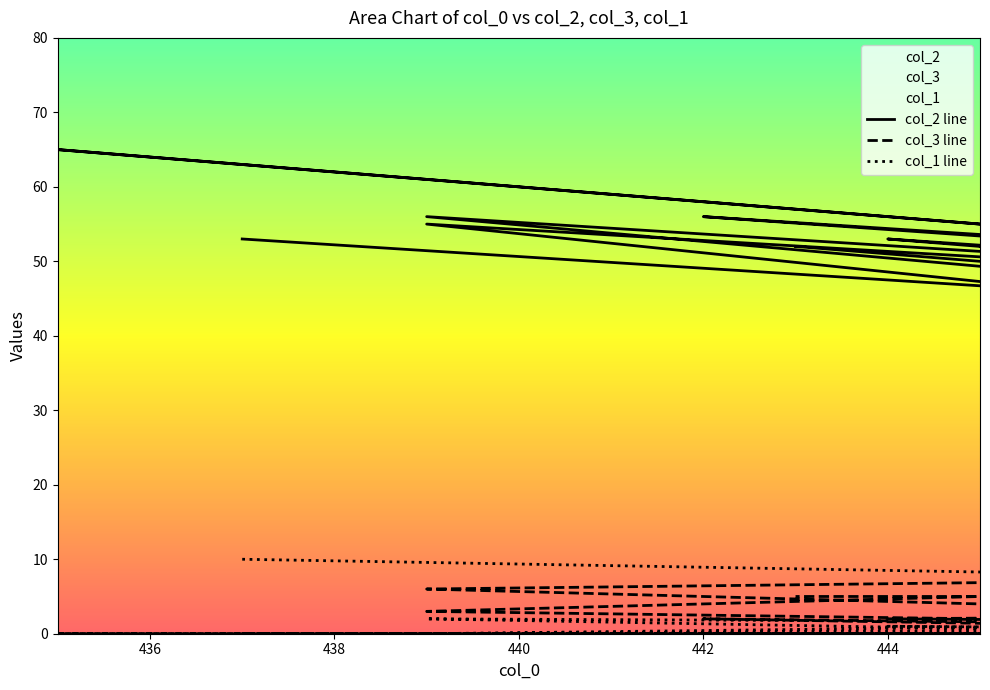

How many intersections are there between col_1 line and col_3 line?

3